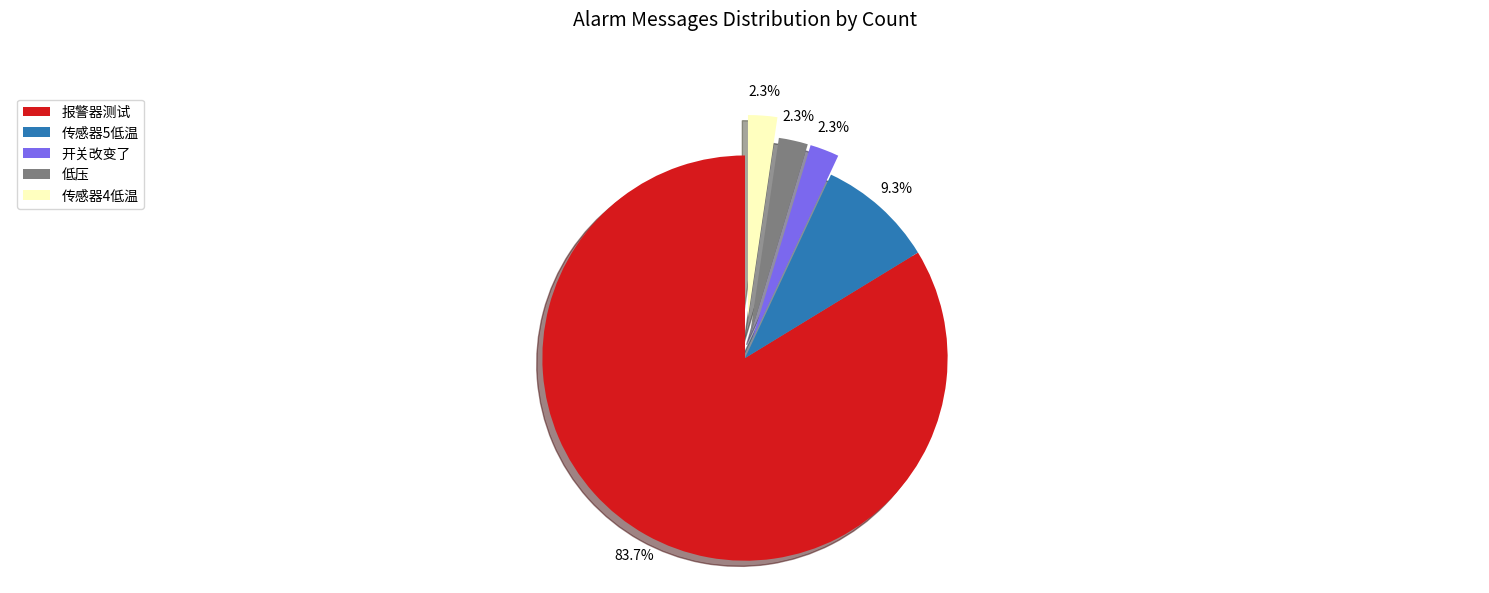

Which slice is the largest?

报警器测试